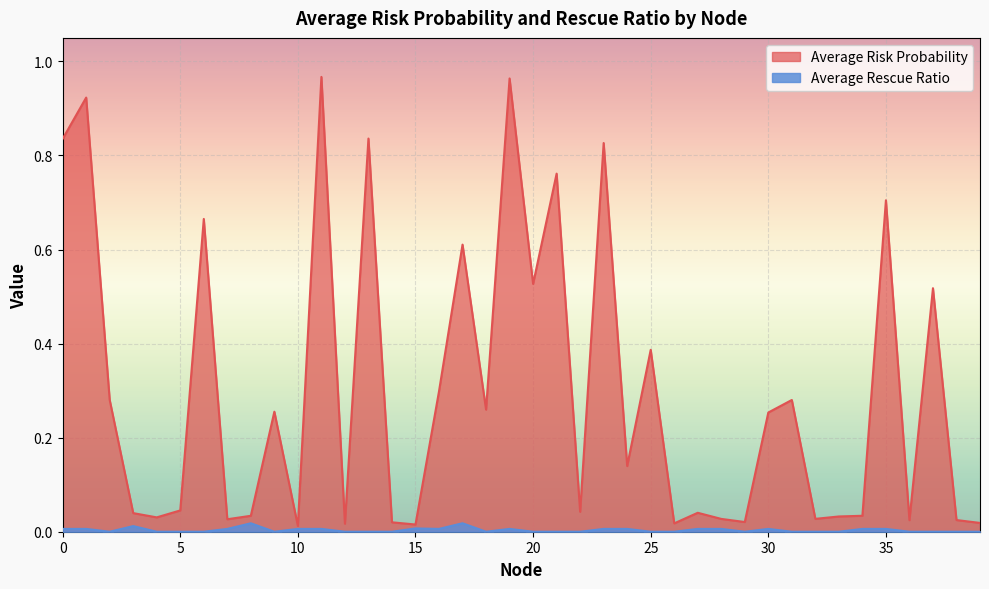

Reading right to left, extract all data points from this chart.

Average Risk Probability: 0.0	0.0	0.5	0.0	0.7	0.0	0.0	0.0	0.3	0.3	0.0	0.0	0.0	0.0	0.4	0.1	0.8	0.0	0.8	0.5	1.0	0.3	0.6	0.3	0.0	0.0	0.8	0.0	1.0	0.0	0.3	0.0	0.0	0.7	0.0	0.0	0.0	0.3	0.9	0.8
Average Rescue Ratio: 0.0	0.0	0.0	0.0	0.0	0.0	0.0	0.0	0.0	0.0	0.0	0.0	0.0	0.0	0.0	0.0	0.0	0.0	0.0	0.0	0.0	0.0	0.0	0.0	0.0	0.0	0.0	0.0	0.0	0.0	0.0	0.0	0.0	0.0	0.0	0.0	0.0	0.0	0.0	0.0